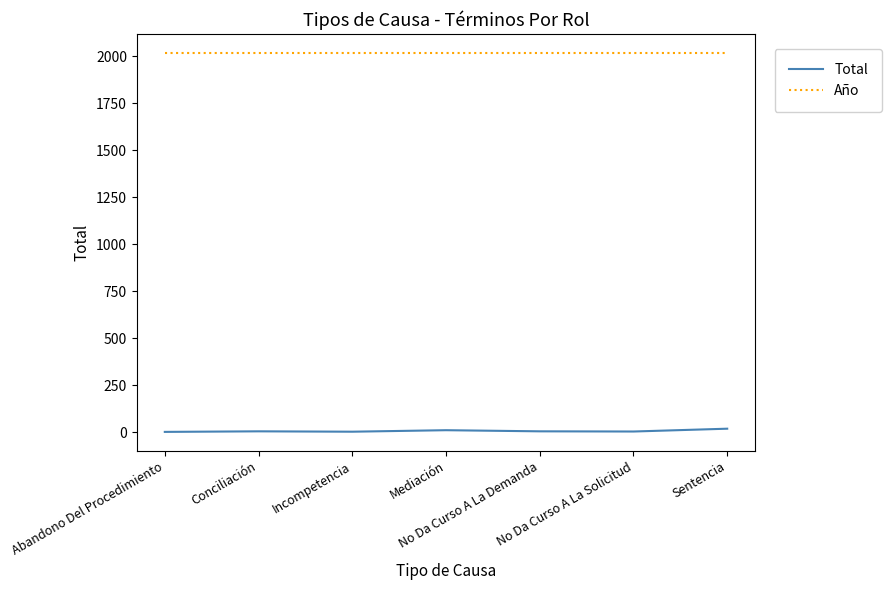

The value of Año at Incompetencia is 2018. True or false?

True